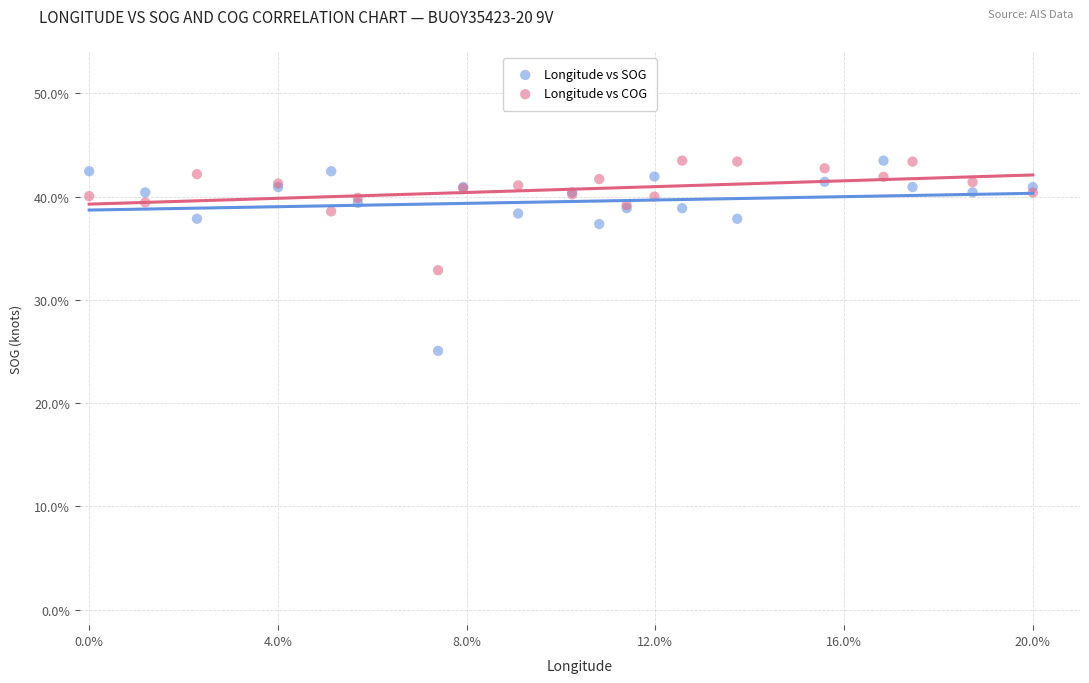

Which series has the largest Y range (max minus min)?

Longitude vs SOG